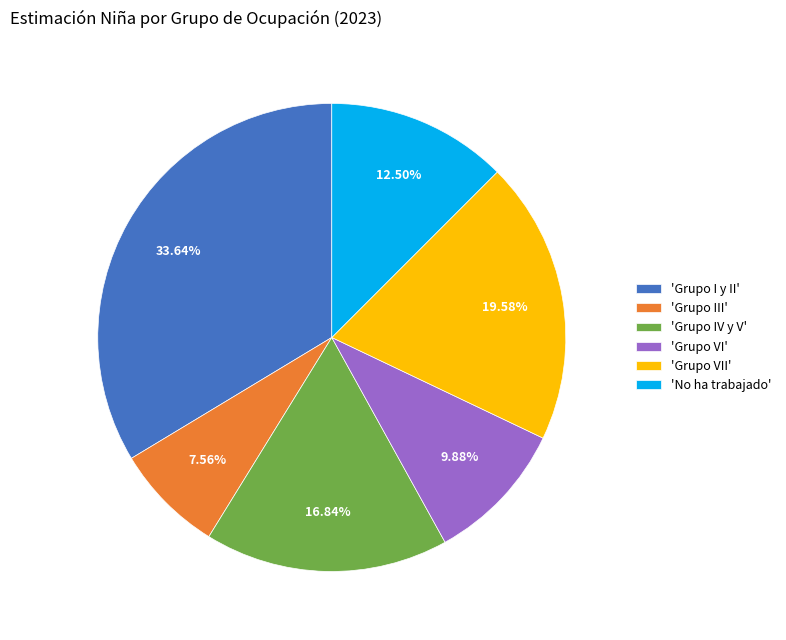

Rank the categories by value from highest to lowest.

'Grupo I y II', 'Grupo VII', 'Grupo IV y V', 'No ha trabajado', 'Grupo VI', 'Grupo III'